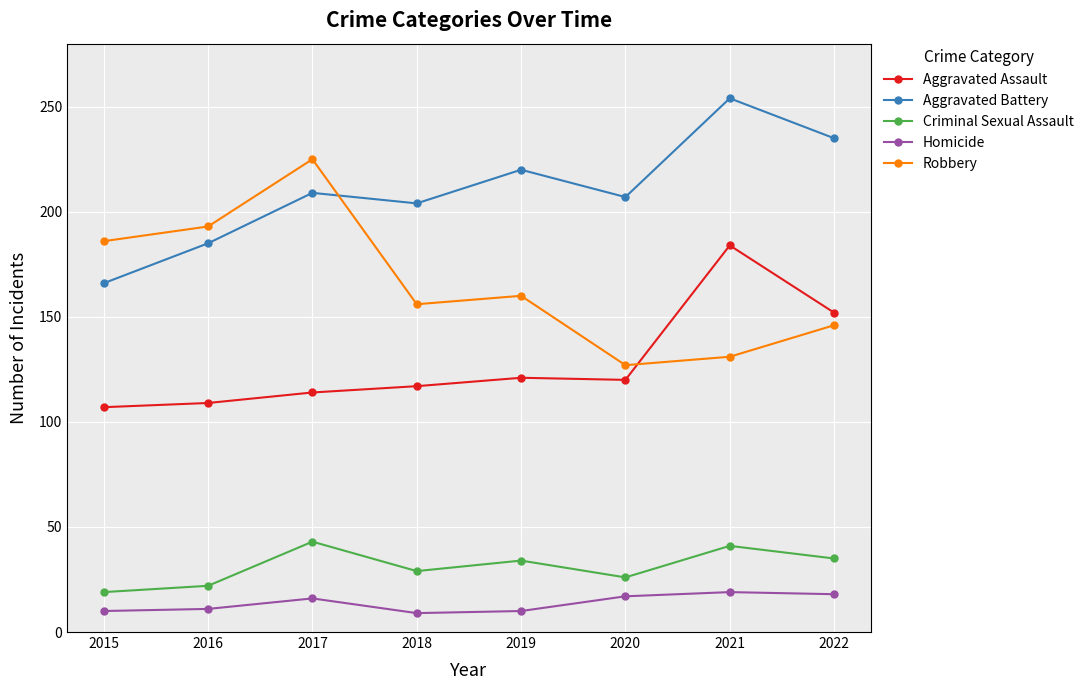

What is the approximate value of Aggravated Assault at 2016, to the nearest 10?

110